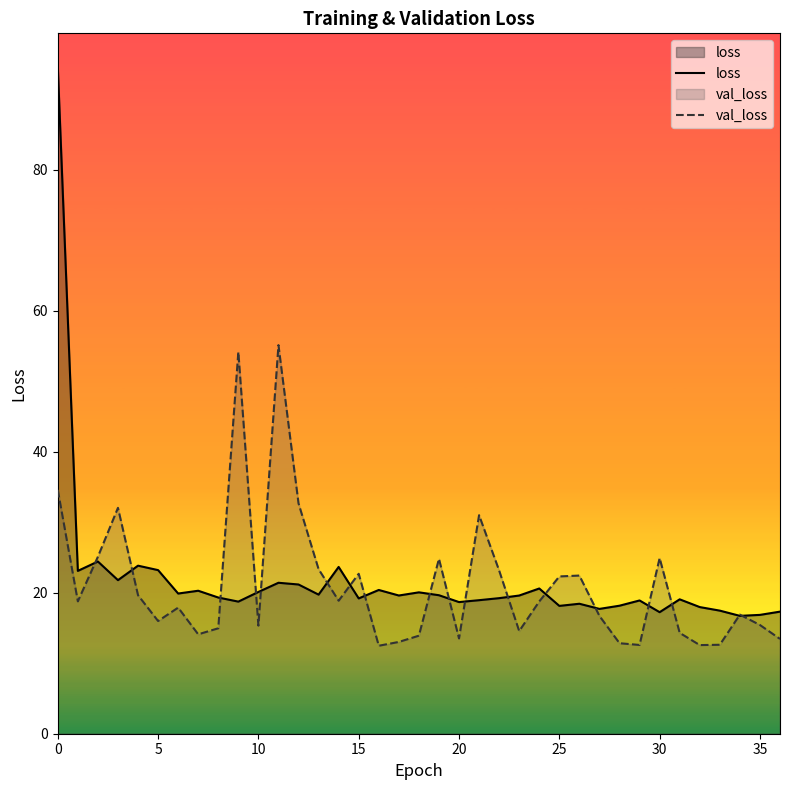

True or false: loss has more than 0 interior local peaks.

True